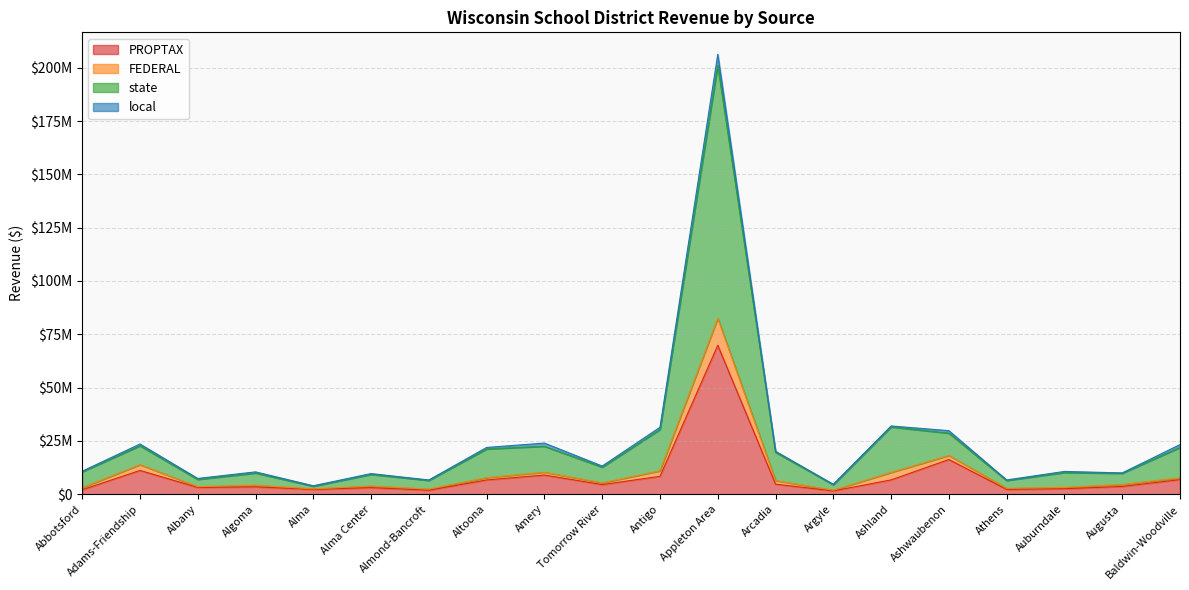

What is the maximum value shown in the chart?

206285521.3